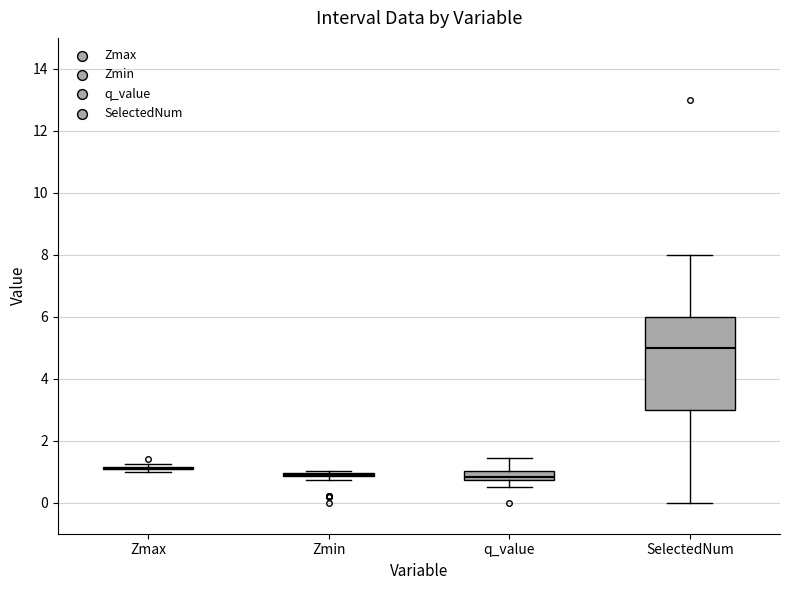

Comparing the boxes themselves (not the whiskers), which one is the tallest?

SelectedNum